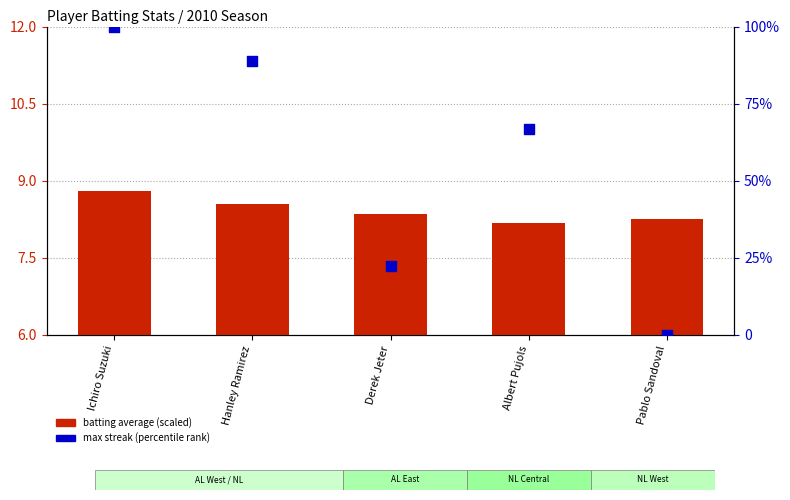

At which category is the sum across all series the highest?

Ichiro Suzuki